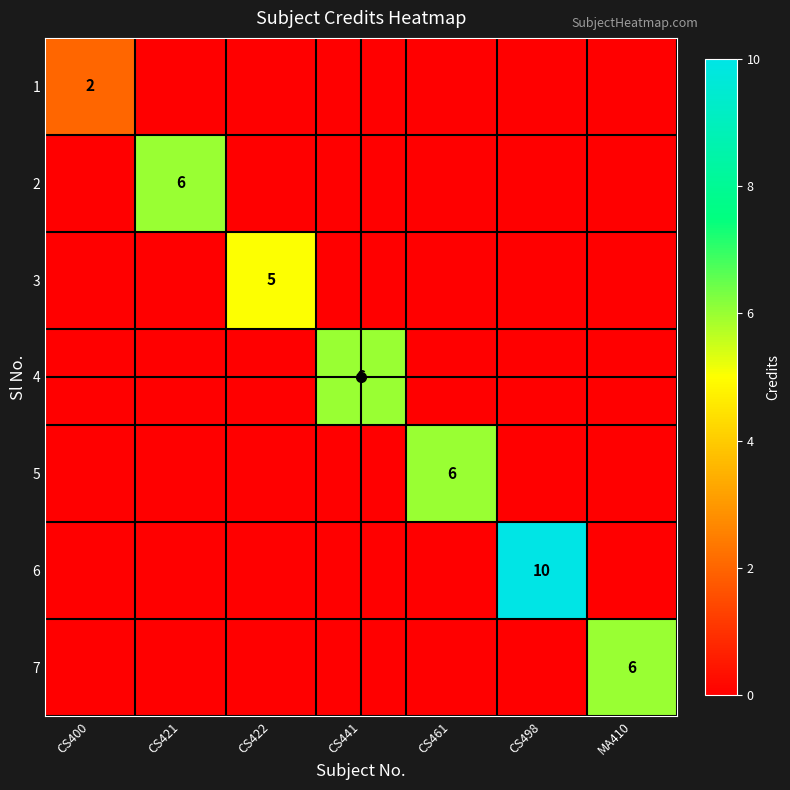

Where is 6 nearest to the value 5?

CS400